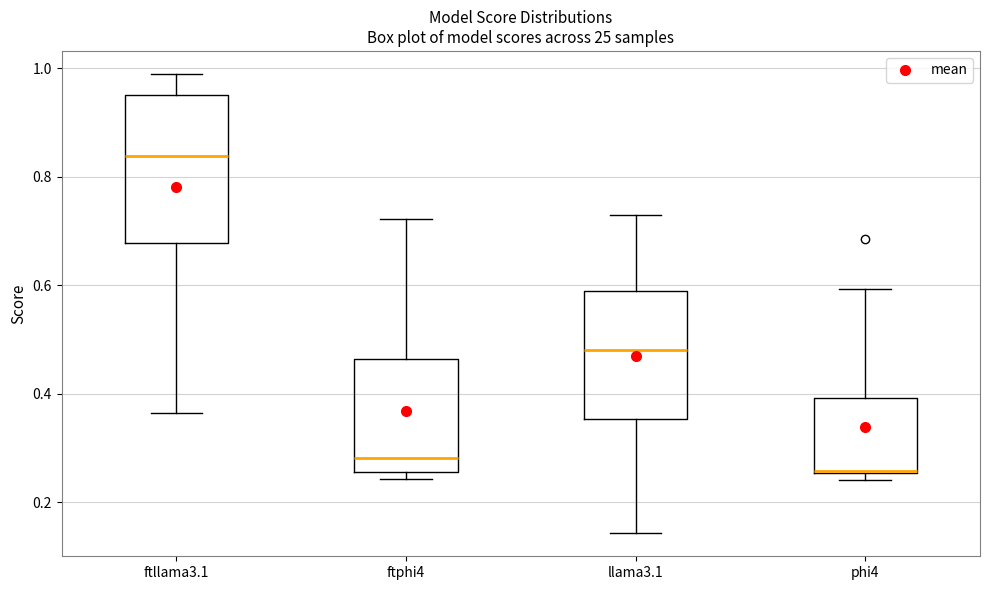

Reading left to right, read every box against the y-axis: the position of its median line, the range the box covers, and the ends of its whiskers. The values are not printed on the chart, so give them approximately, as read against the axis.

ftllama3.1: median 0.84, box 0.68 to 0.96, whiskers 0.36 to 0.98
ftphi4: median 0.28, box 0.26 to 0.46, whiskers 0.24 to 0.72
llama3.1: median 0.48, box 0.36 to 0.60, whiskers 0.14 to 0.72
phi4: median 0.26 (drawn on the box's lower edge), box 0.26 to 0.40, whiskers 0.24 to 0.60